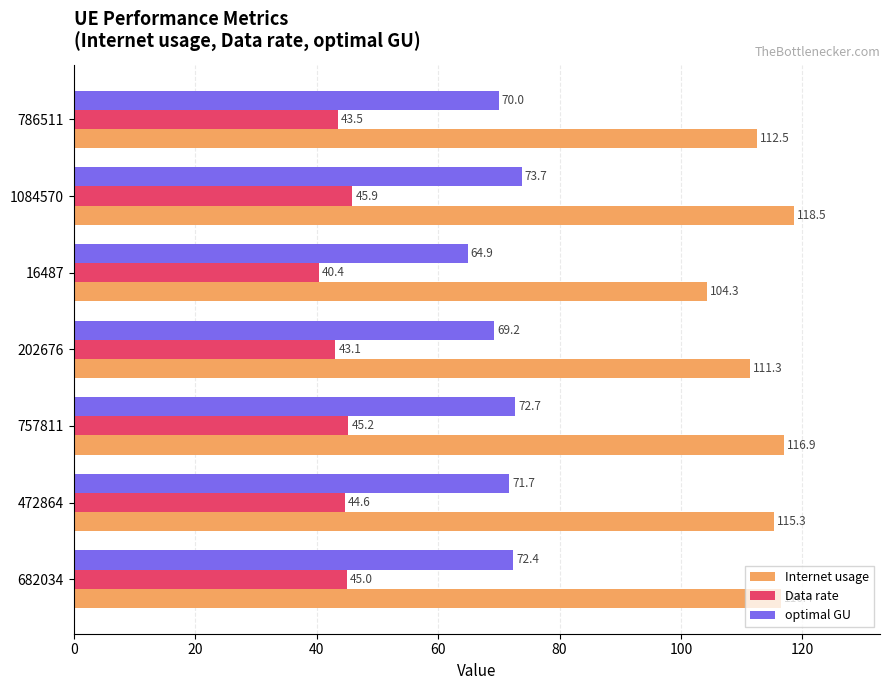

At which label is Internet usage closest to 111?

202676